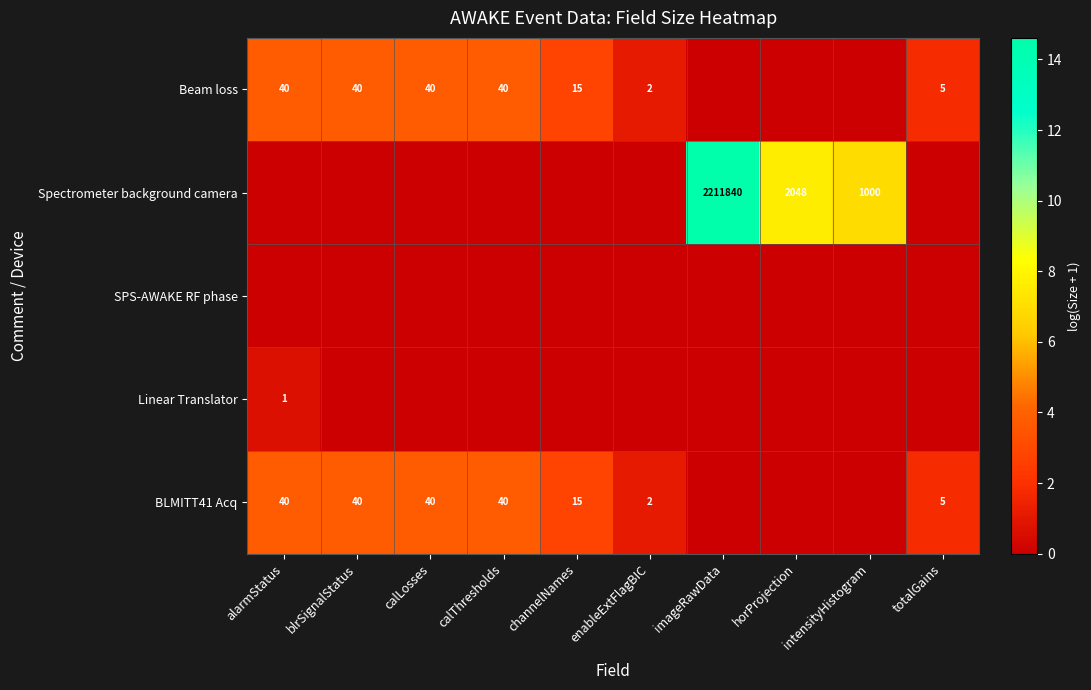

What is the total value across all series at blrSignalStatus?

7.4